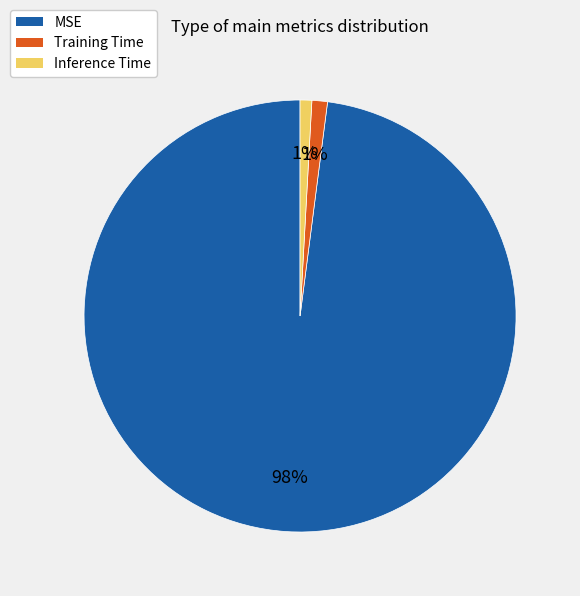

To the nearest percent, what is the average slice percentage?

33%